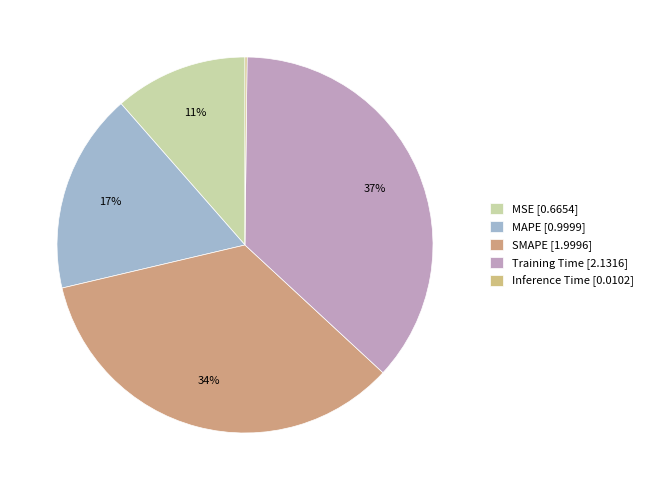

What is the largest slice in the pie chart?

Training Time